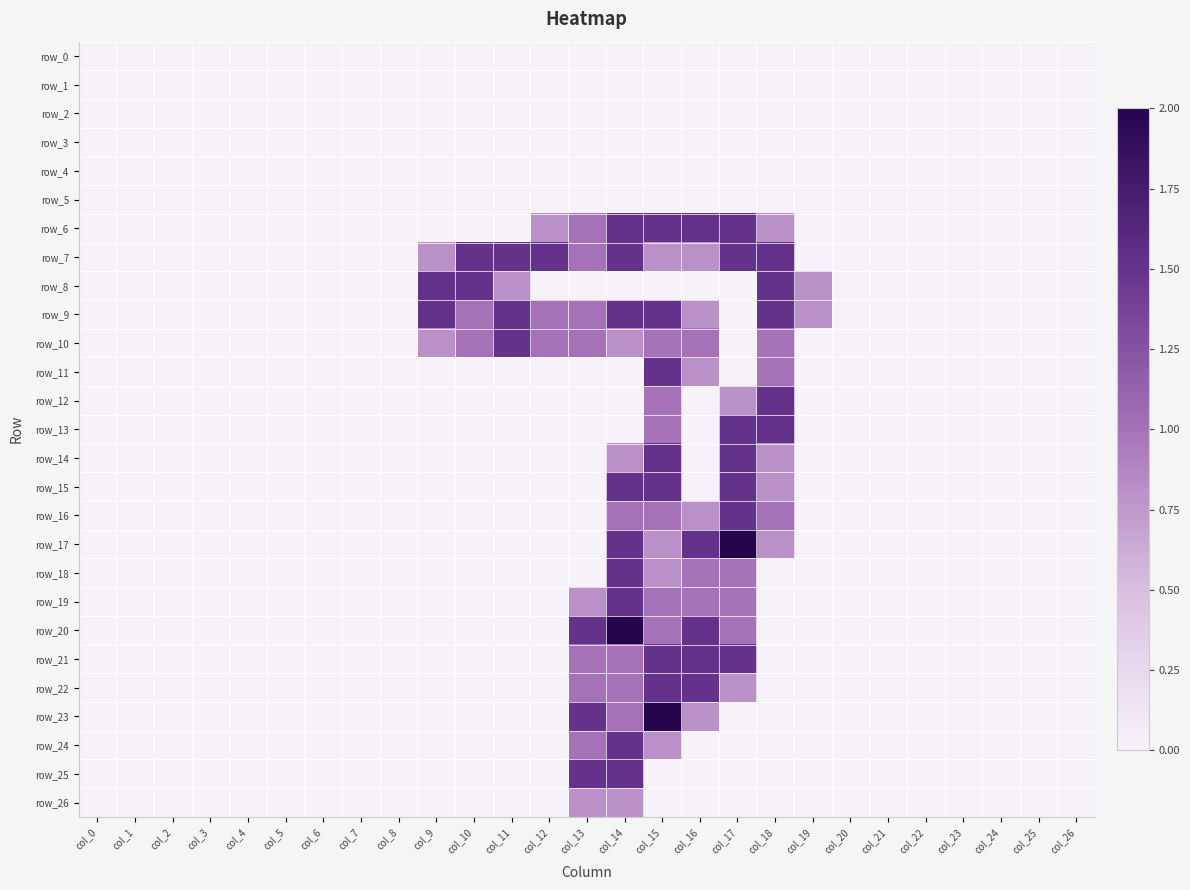

What is the sum of all row_17 values?

6.6